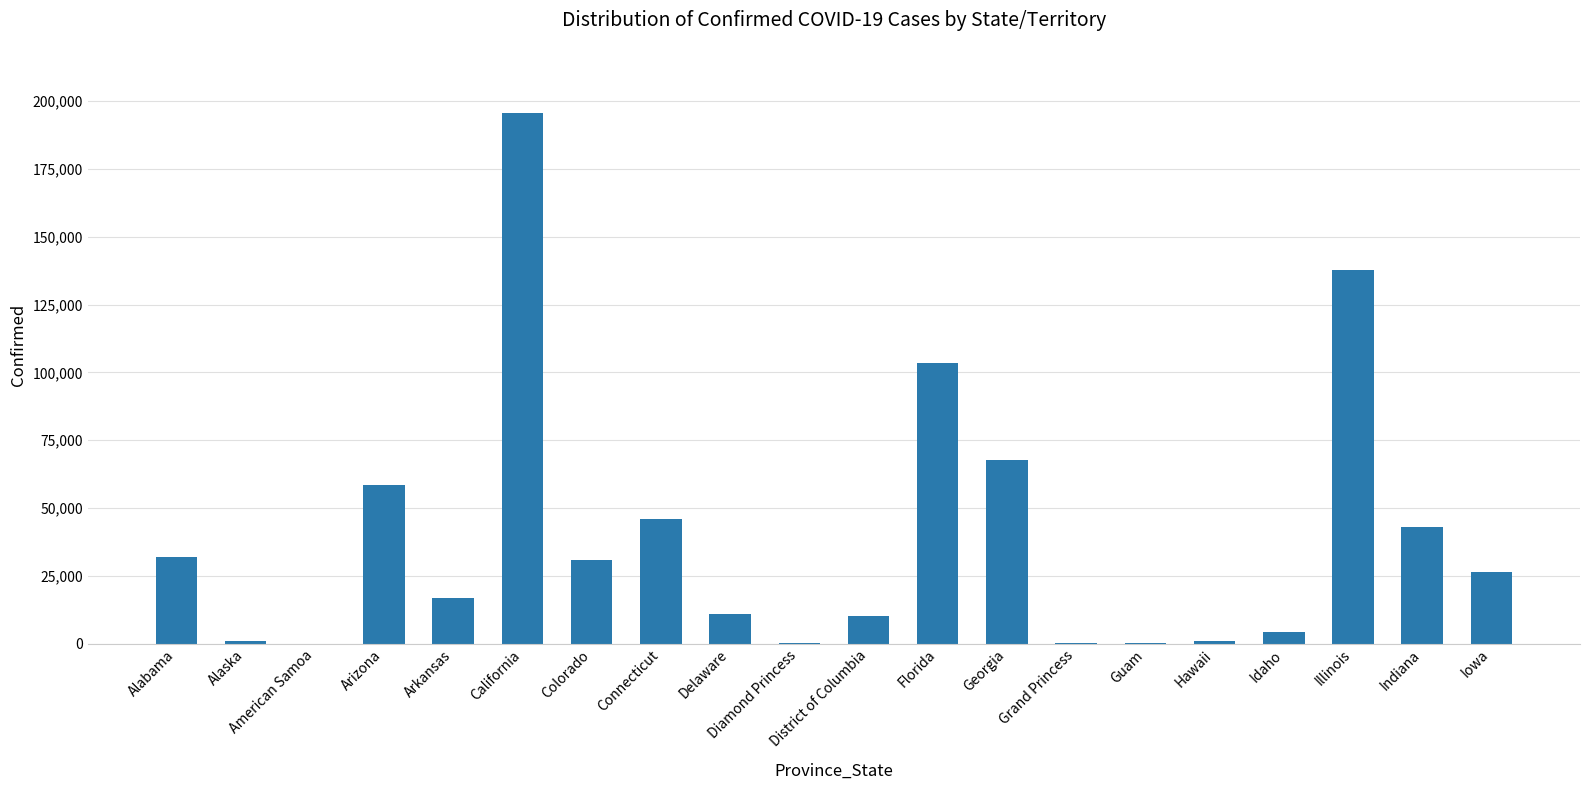

Which has a higher value, Illinois or Grand Princess?

Illinois